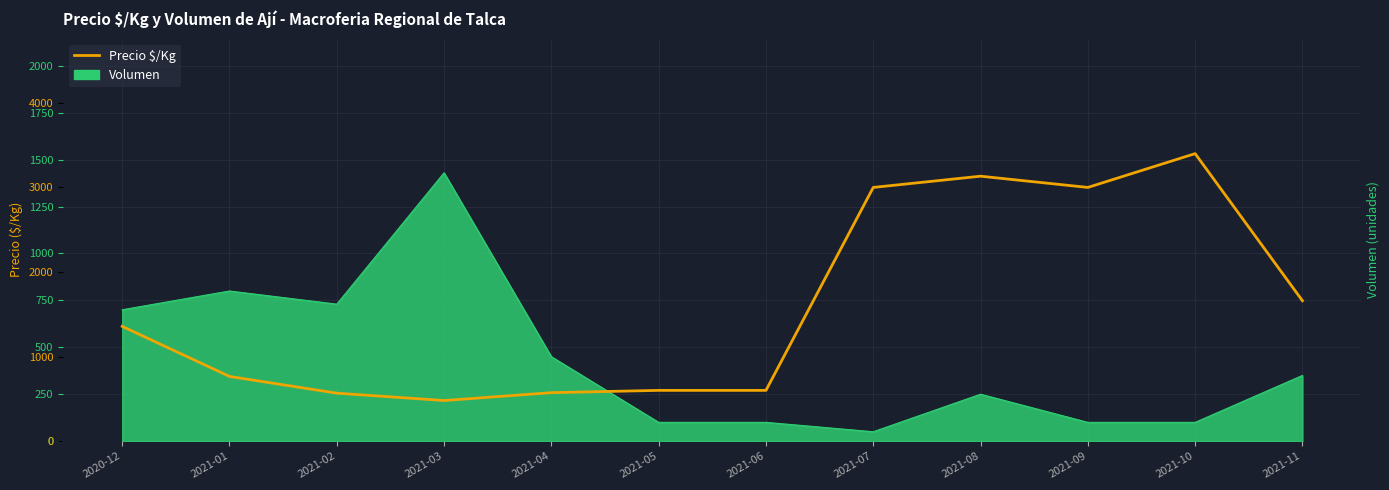

How many interior local valleys (lower than both neighbors) does the data have?

2